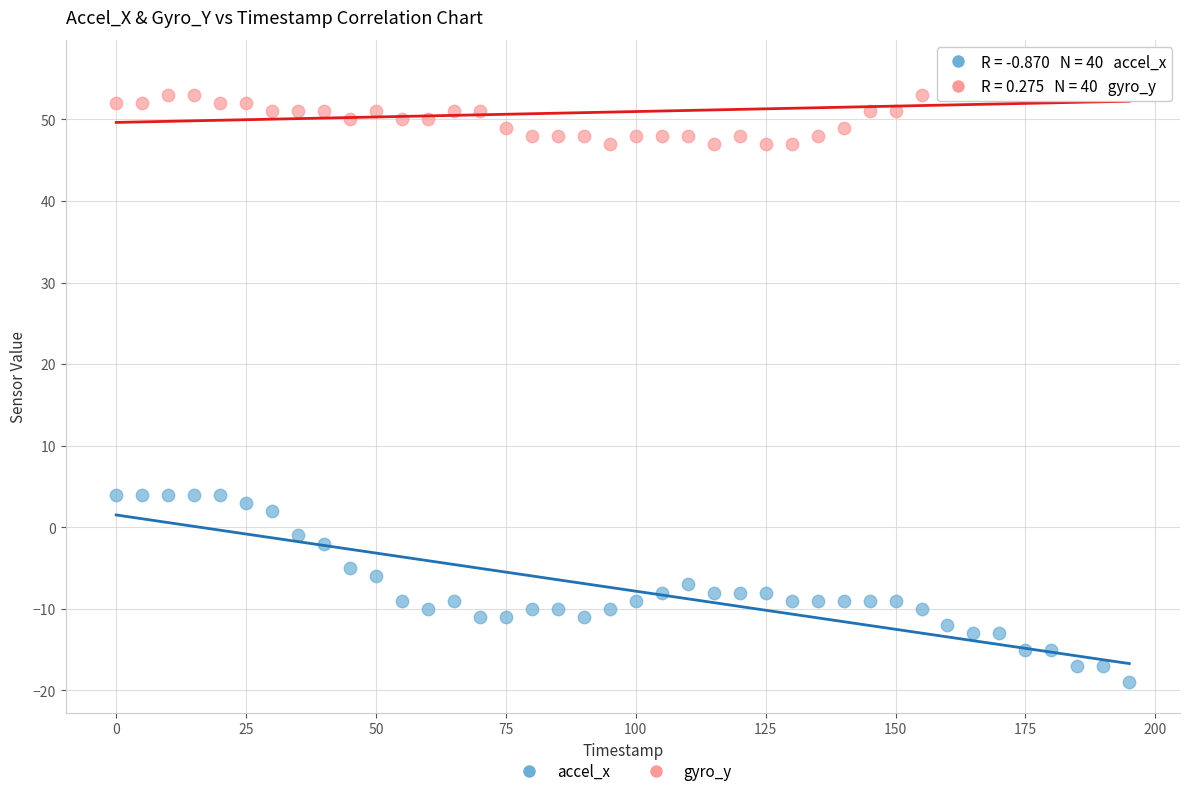

Across all data points, what is the range of Y values (max minus min)?

75